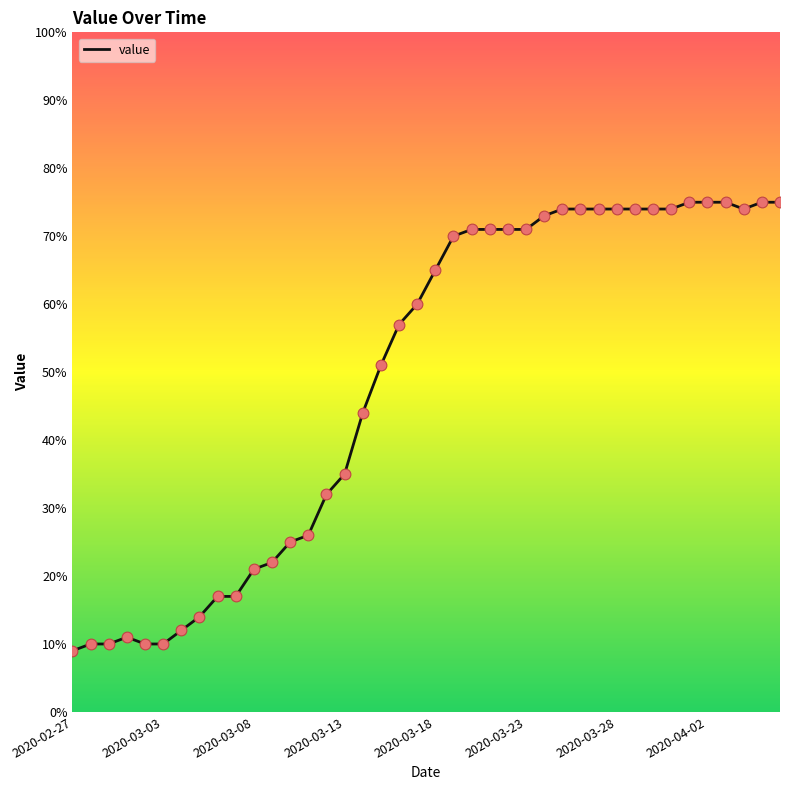

What is the difference between the maximum and minimum values?

66